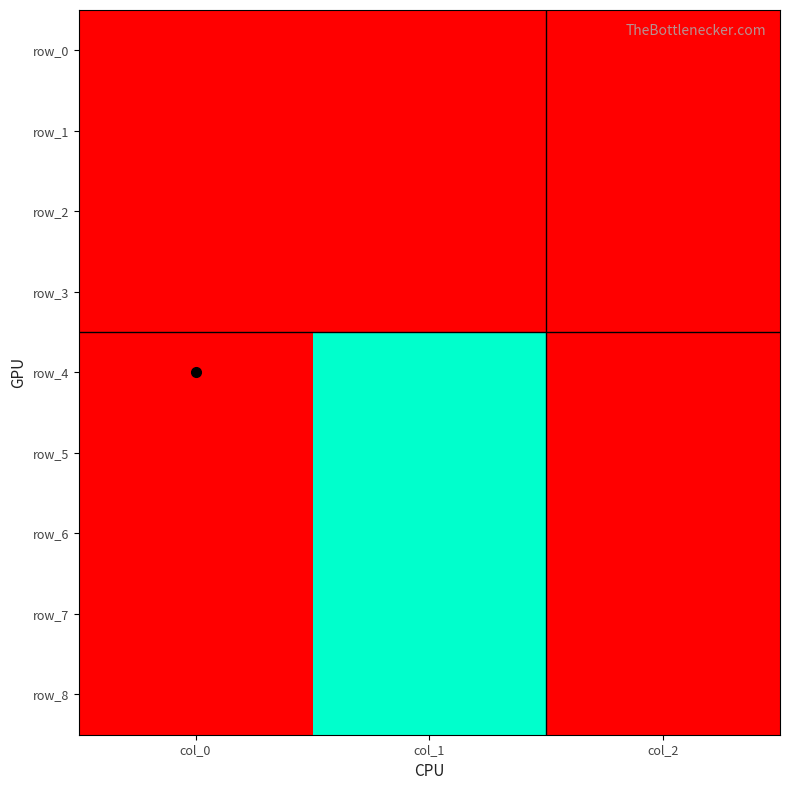

How many data points does each series have?

3